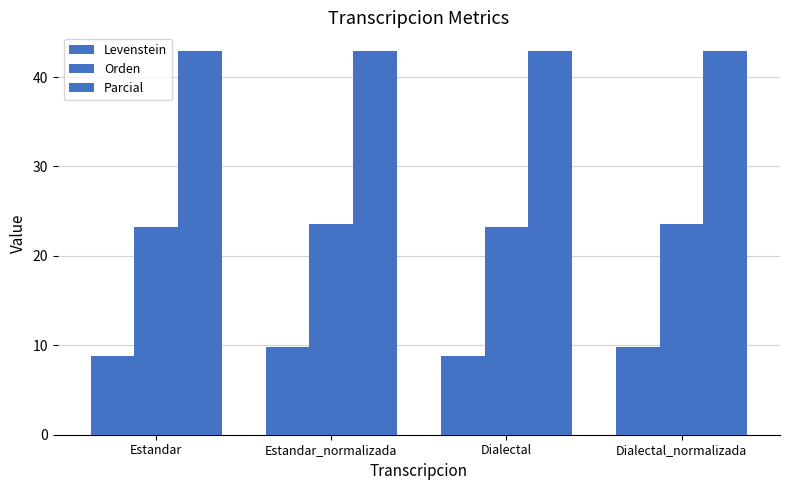

What position from the right is Dialectal_normalizada?

1